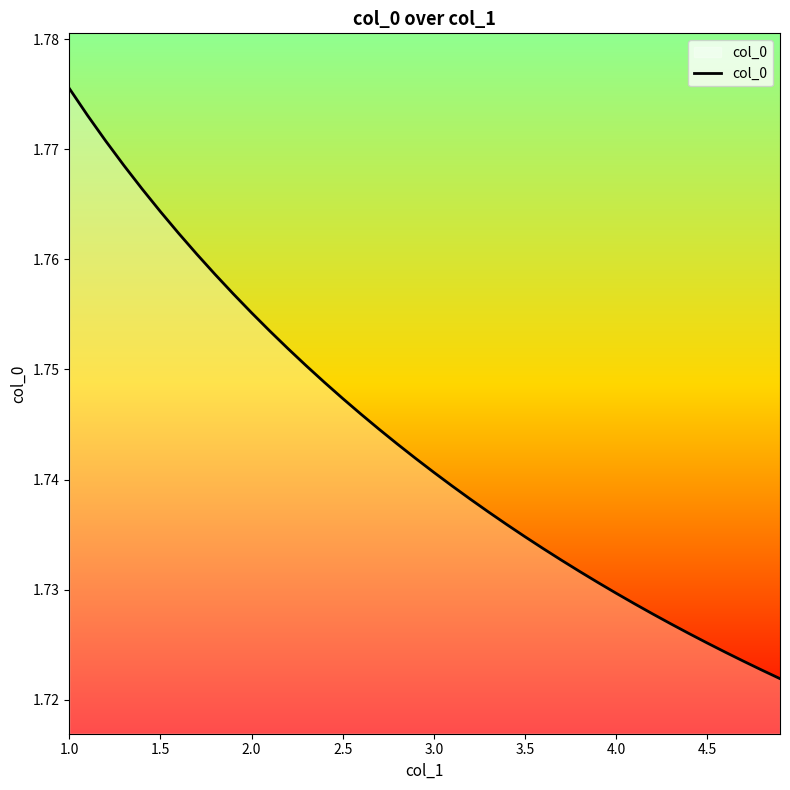

What is the value of the 15th point from the left?

1.7